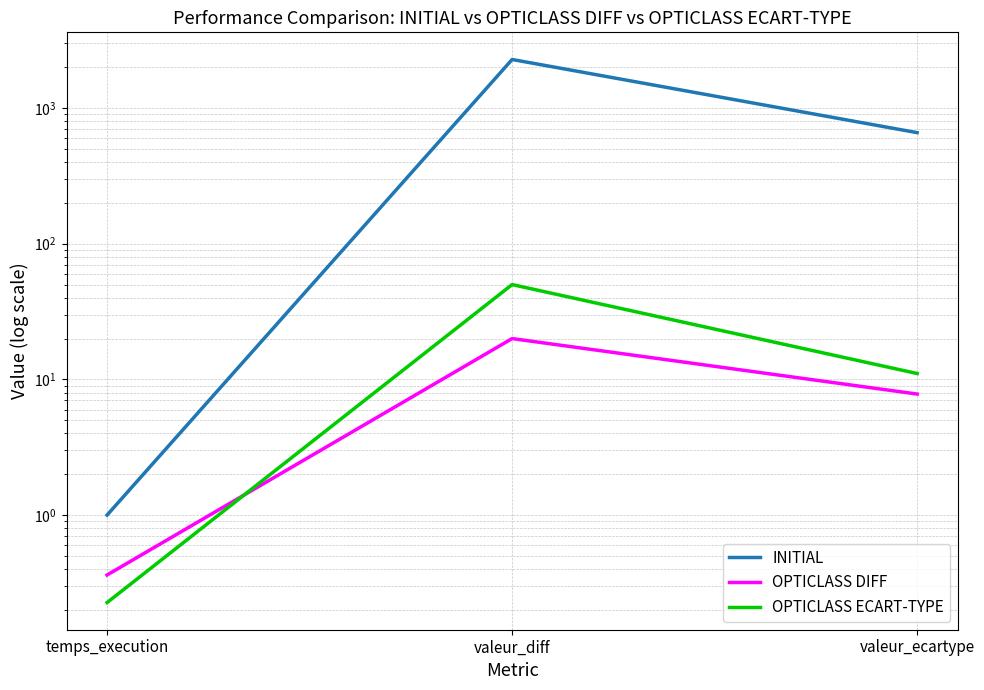

Which series has the largest range (max minus min)?

INITIAL